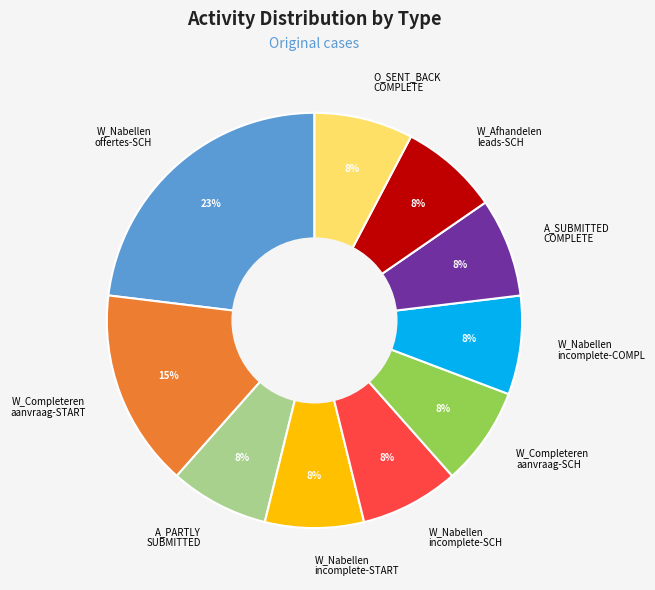

What is the ratio of the value at W_Completeren aanvraag-SCH to the value at A_PARTLY SUBMITTED?

1.0